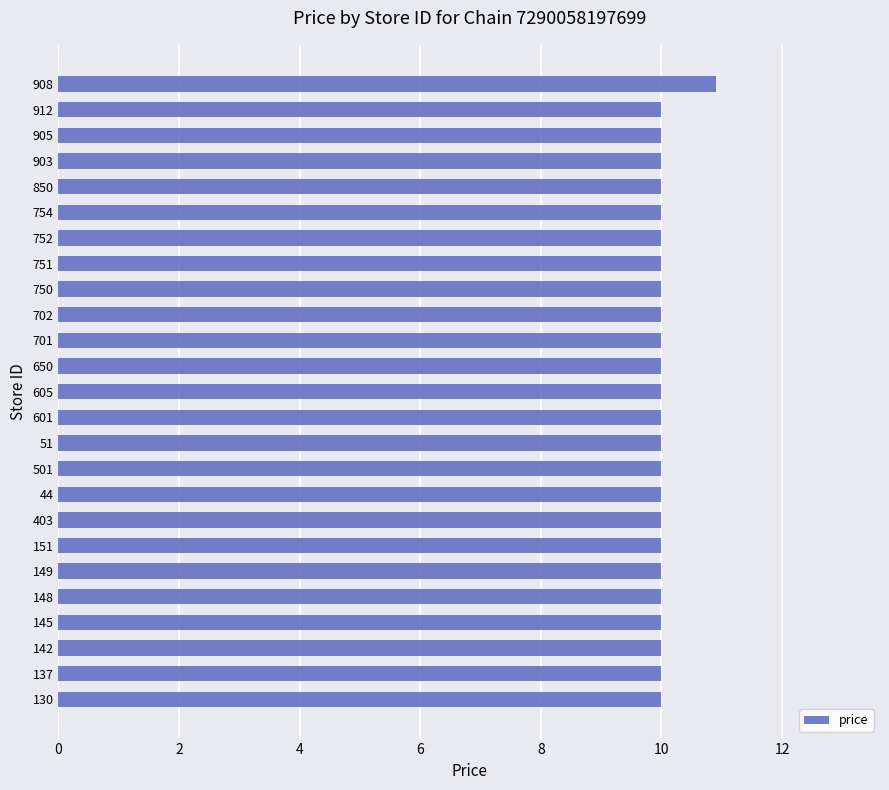

What is the minimum value shown in the chart?

10.0